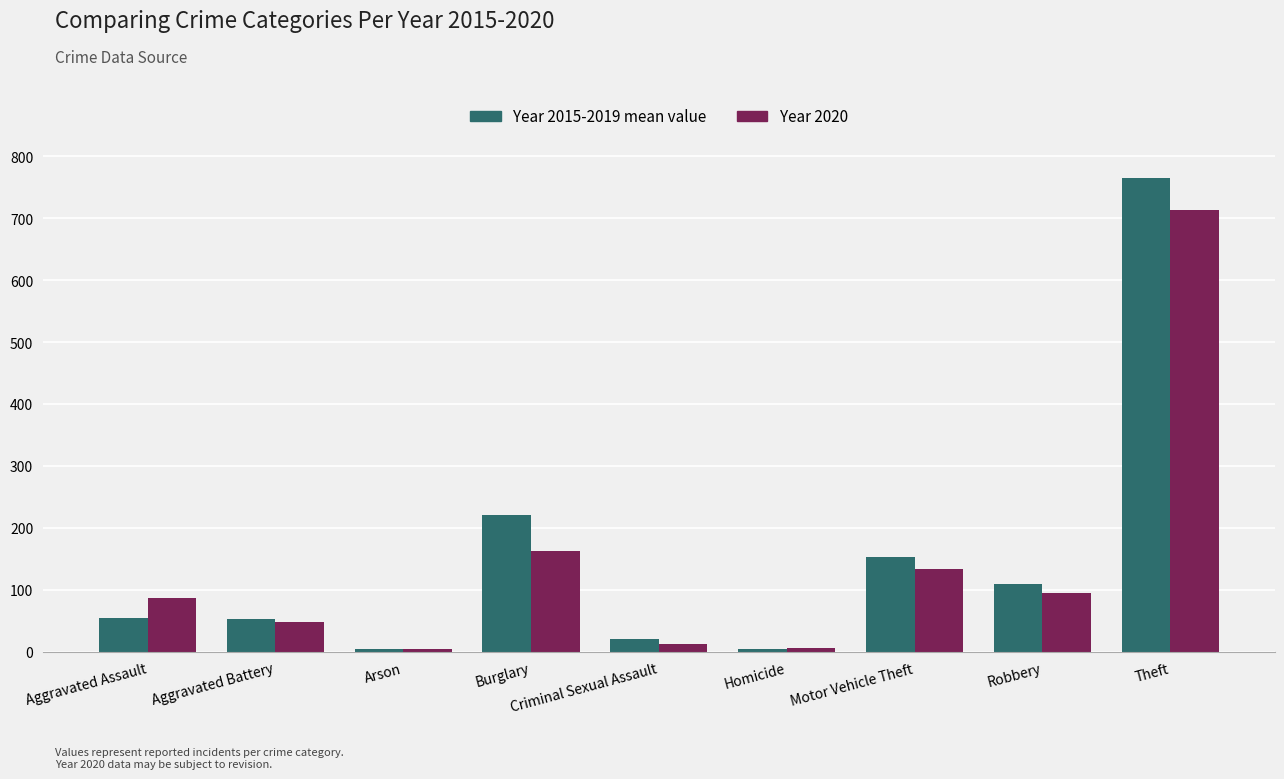

Rank the series by their average value, from lowest to highest.

Year 2020, Year 2015-2019 mean value